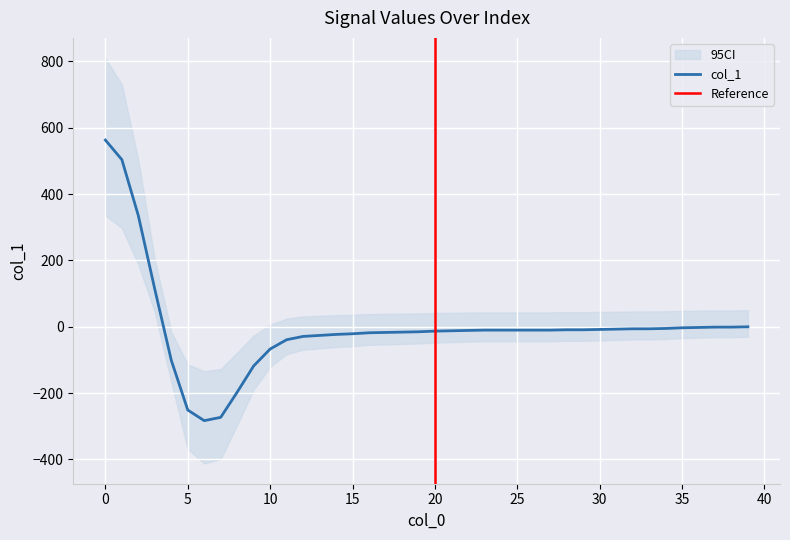

How many categories are shown in the chart?

40